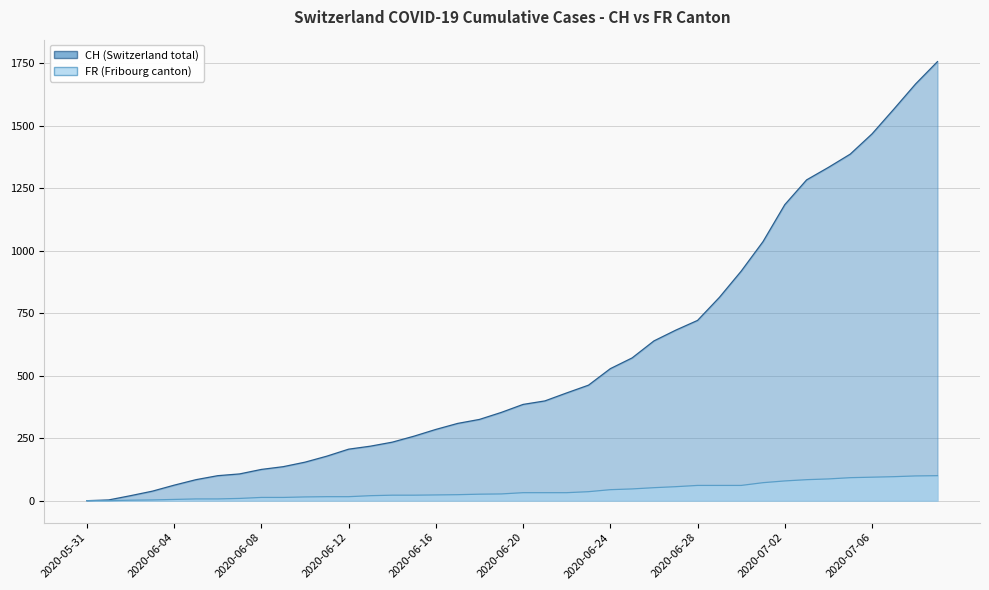

What is the average value of the CH series?

561